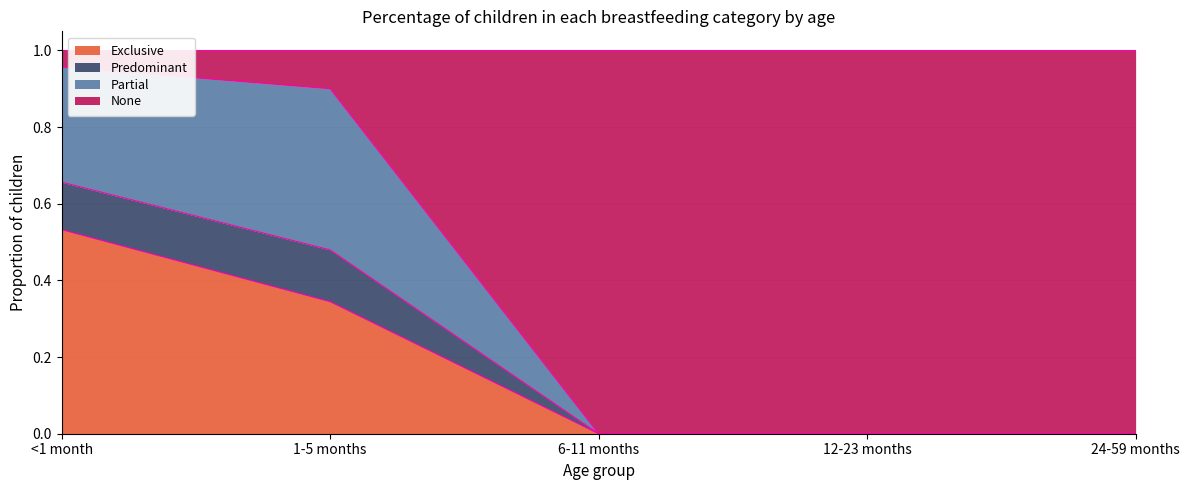

What is the total value across all series at 1-5 months?

1.0